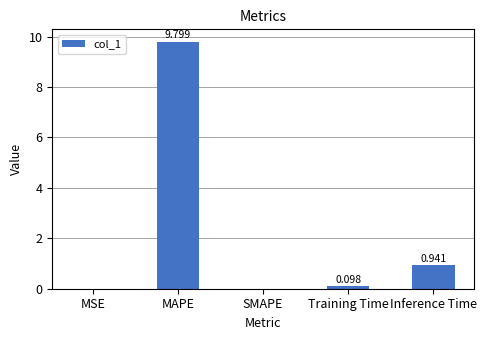

Between Training Time and MAPE, which is larger?

MAPE